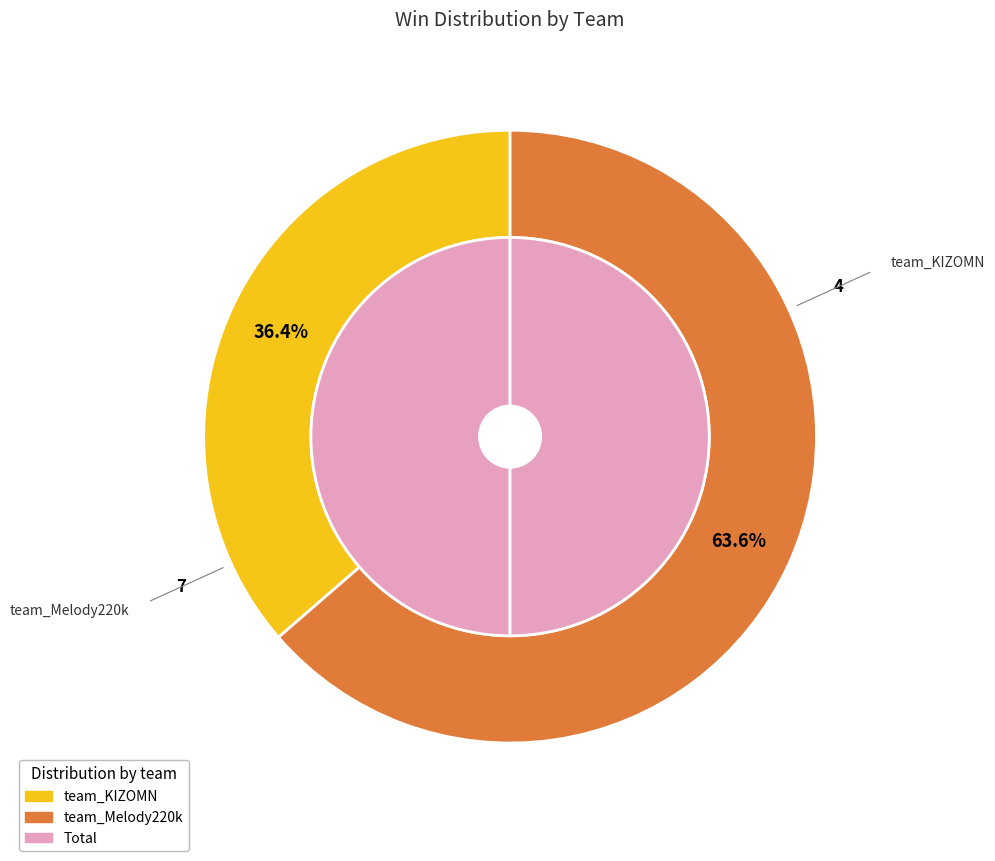

Is the sum of team_KIZOMN and team_Melody220k greater than half?

Yes